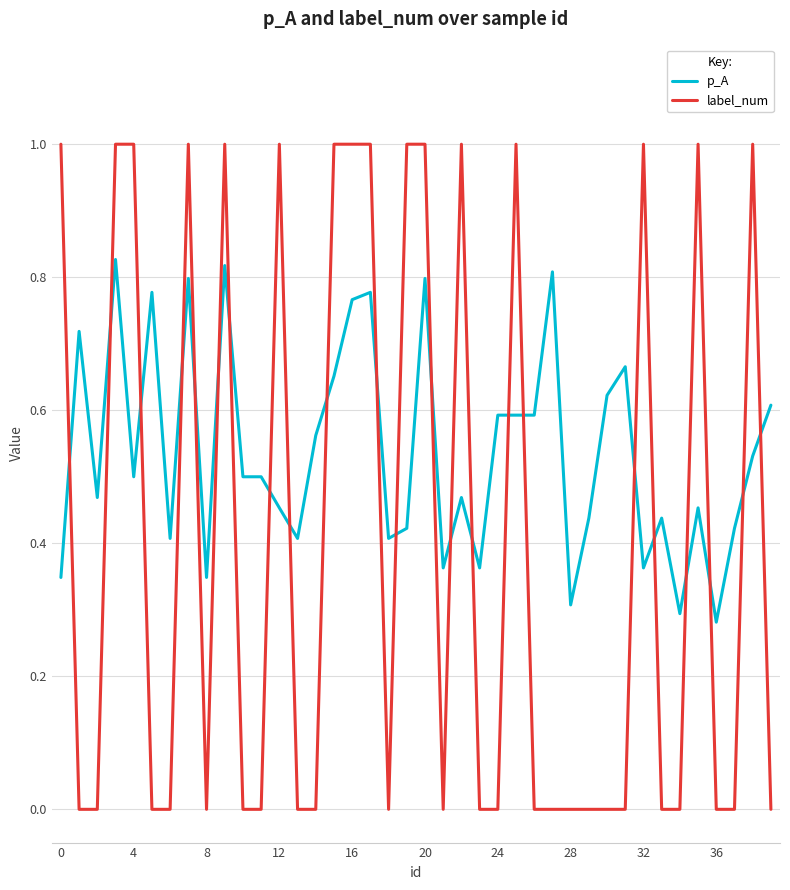

Which series has the largest total across all categories?

p_A